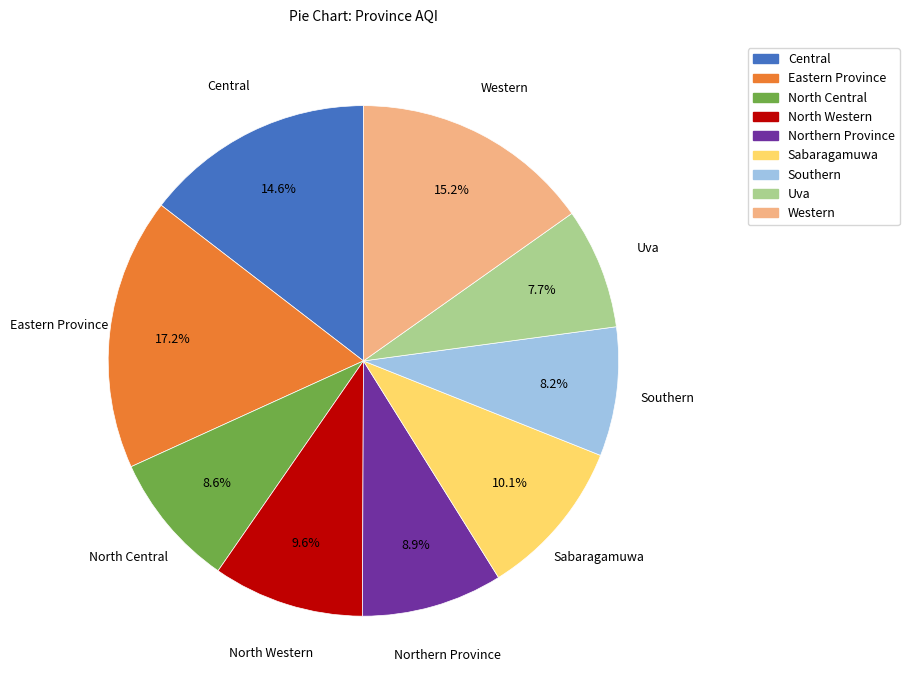

To the nearest percent, what is the combined percentage of Sabaragamuwa and Central?

25%